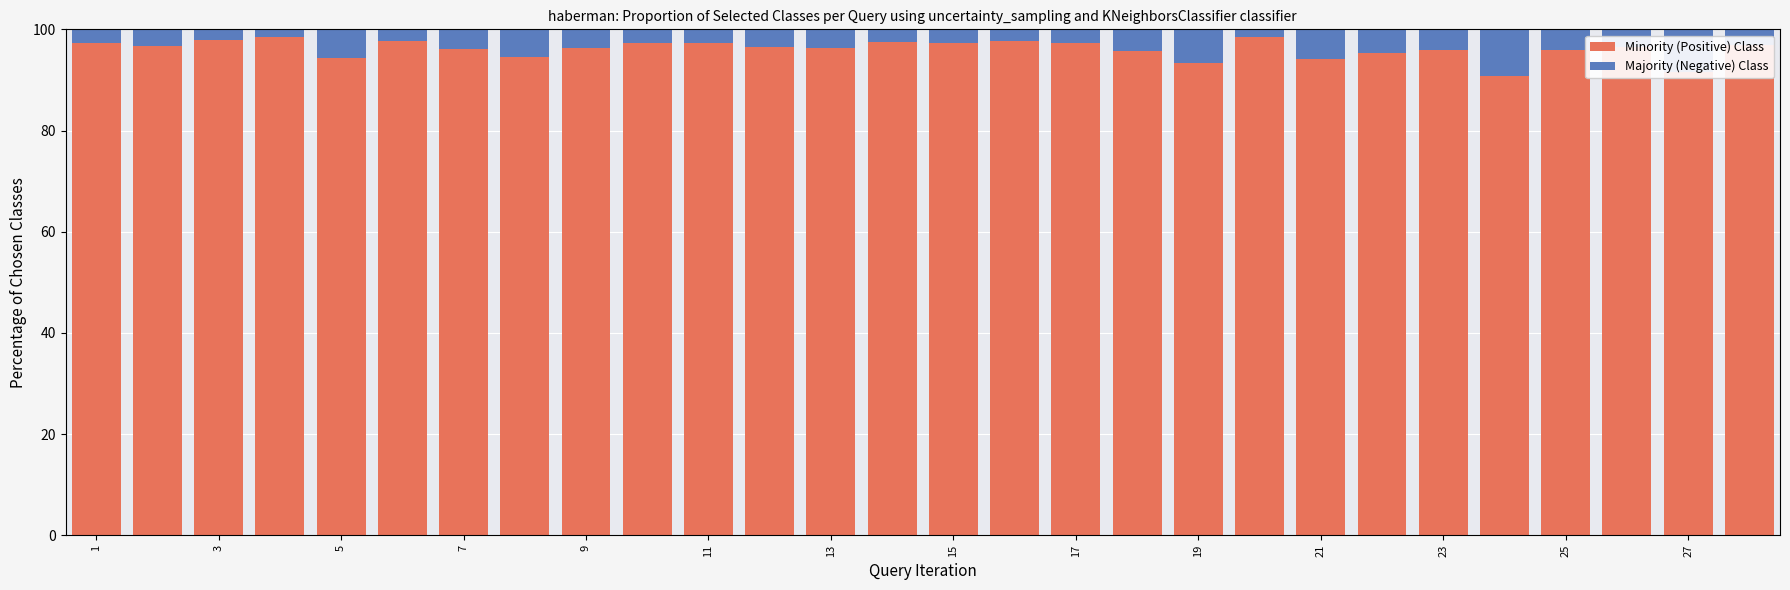

What is the sum of all Minority (Positive) Class values?

2691.1